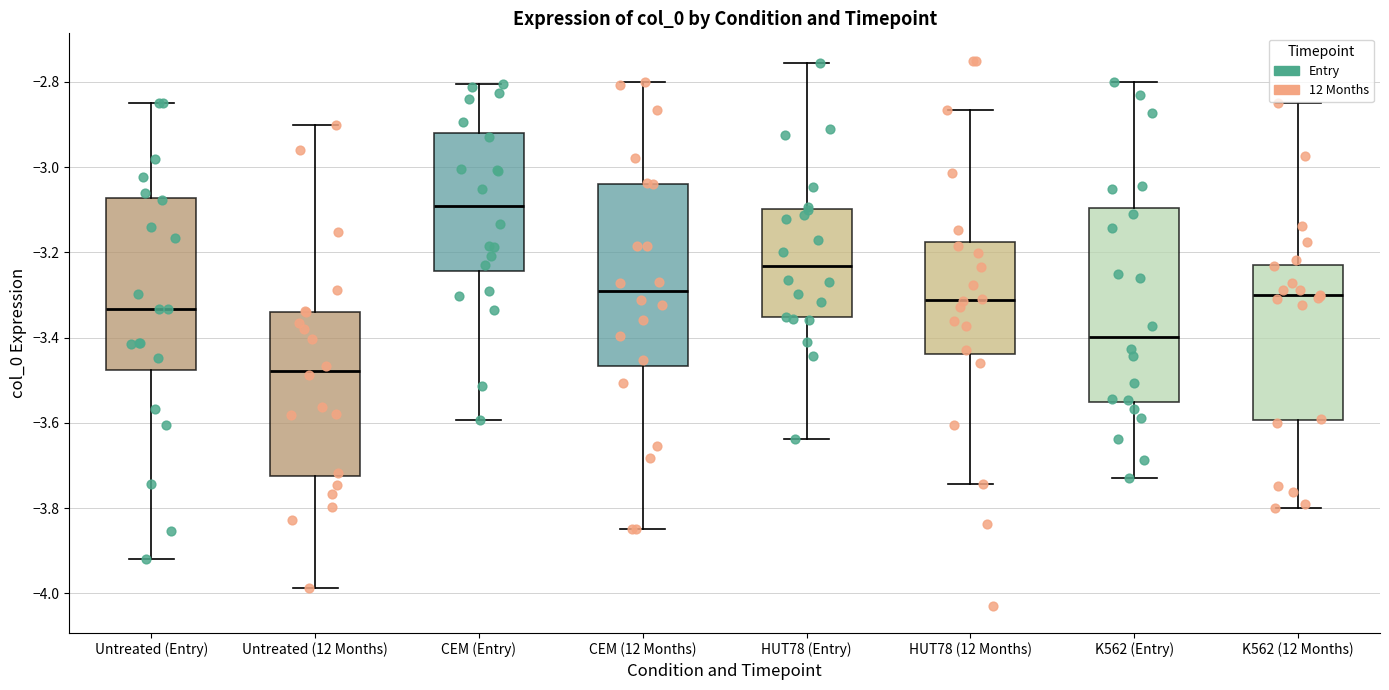

Which box has the highest median line?

CEM (Entry)